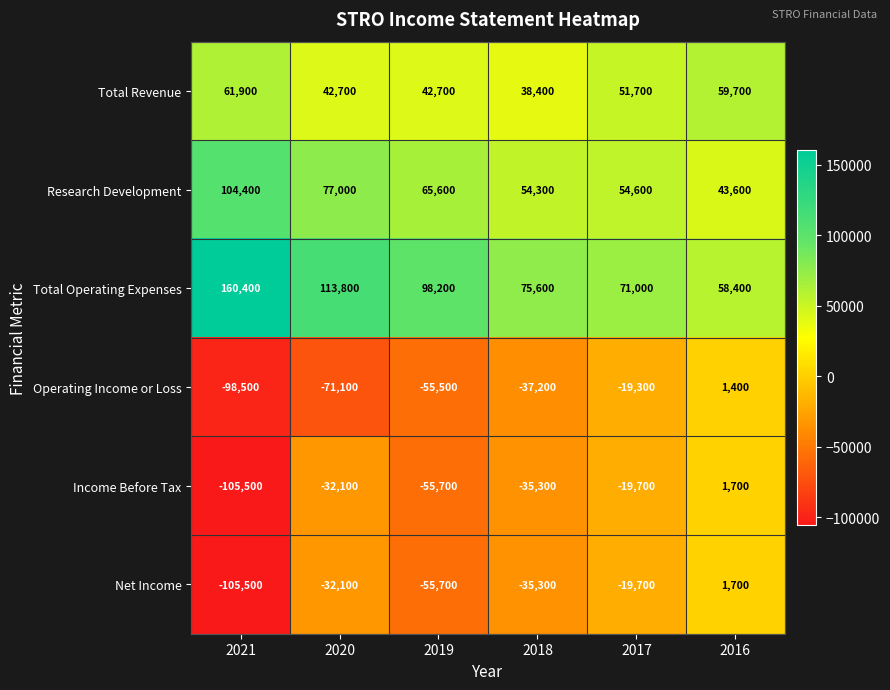

What is the greatest value displayed?

160400